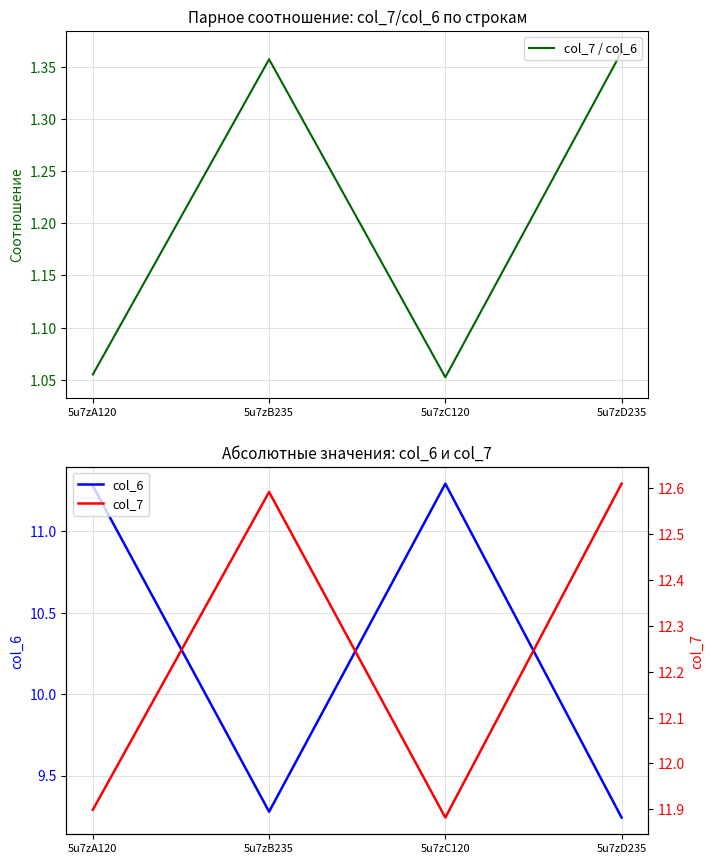

True or false: col_6 and col_7 cross at least once.

False